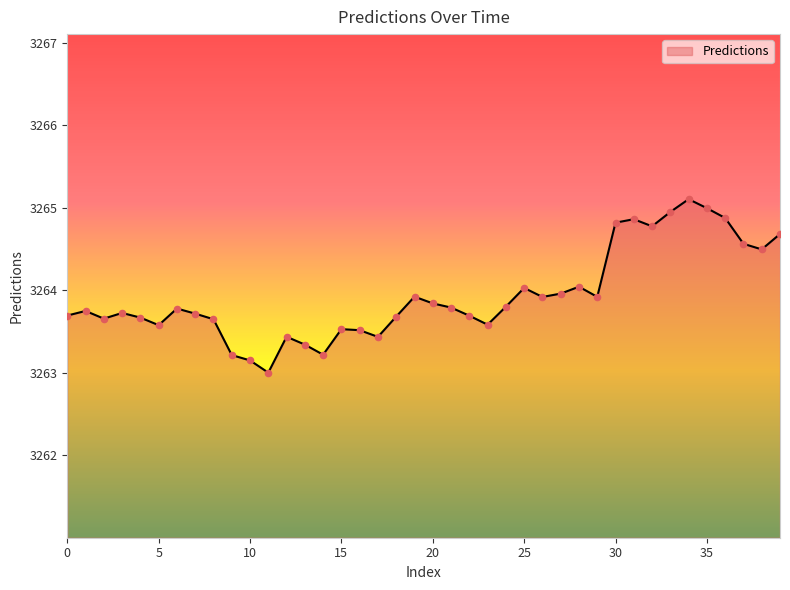

What is the smallest value displayed?

3263.0